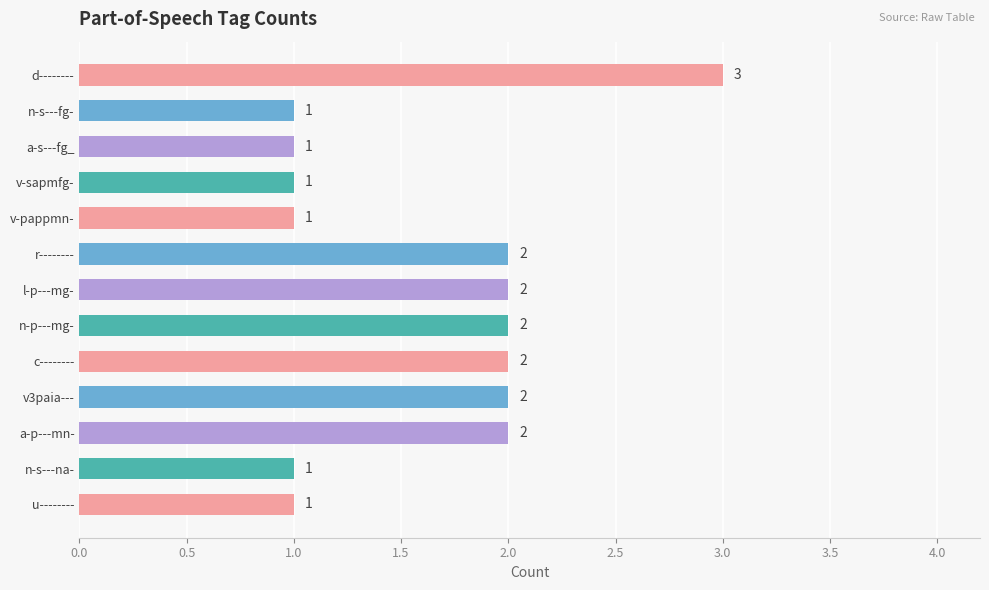

Between a-p---mn- and a-s---fg_, which is larger?

a-p---mn-